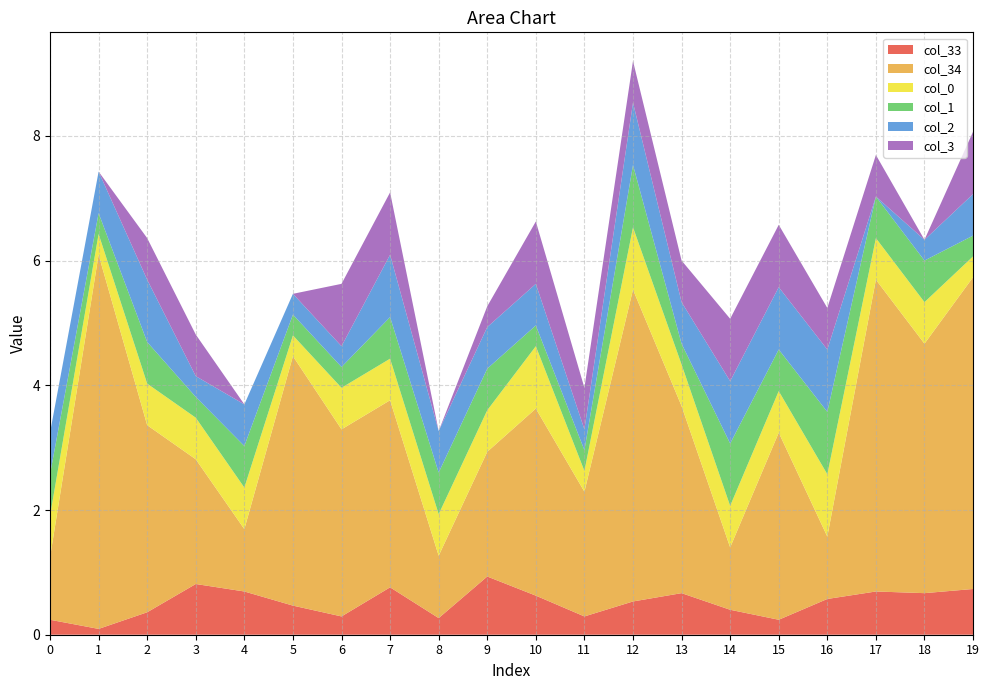

Reading left to right, list all the values displayed in this chart.

col_33: 0=0.2	1=0.1	2=0.4	3=0.8	4=0.7	5=0.5	6=0.3	7=0.8	8=0.3	9=0.9	10=0.6	11=0.3	12=0.5	13=0.7	14=0.4	15=0.2	16=0.6	17=0.7	18=0.7	19=0.7
col_34: 0=1.0	1=6.0	2=3.0	3=2.0	4=1.0	5=4.0	6=3.0	7=3.0	8=1.0	9=2.0	10=3.0	11=2.0	12=5.0	13=3.0	14=1.0	15=3.0	16=1.0	17=5.0	18=4.0	19=5.0
col_0: 0=0.7	1=0.3	2=0.7	3=0.7	4=0.7	5=0.3	6=0.7	7=0.7	8=0.7	9=0.7	10=1.0	11=0.3	12=1.0	13=0.7	14=0.7	15=0.7	16=1.0	17=0.7	18=0.7	19=0.3
col_1: 0=0.7	1=0.3	2=0.7	3=0.3	4=0.7	5=0.3	6=0.3	7=0.7	8=0.7	9=0.7	10=0.3	11=0.3	12=1.0	13=0.3	14=1.0	15=0.7	16=1.0	17=0.7	18=0.7	19=0.3
col_2: 0=0.7	1=0.7	2=1.0	3=0.3	4=0.7	5=0.3	6=0.3	7=1.0	8=0.7	9=0.7	10=0.7	11=0.3	12=1.0	13=0.7	14=1.0	15=1.0	16=1.0	17=0.0	18=0.3	19=0.7
col_3: 0=0.0	1=0.0	2=0.7	3=0.7	4=0.0	5=0.0	6=1.0	7=1.0	8=0.0	9=0.3	10=1.0	11=0.7	12=0.7	13=0.7	14=1.0	15=1.0	16=0.7	17=0.7	18=0.0	19=1.0